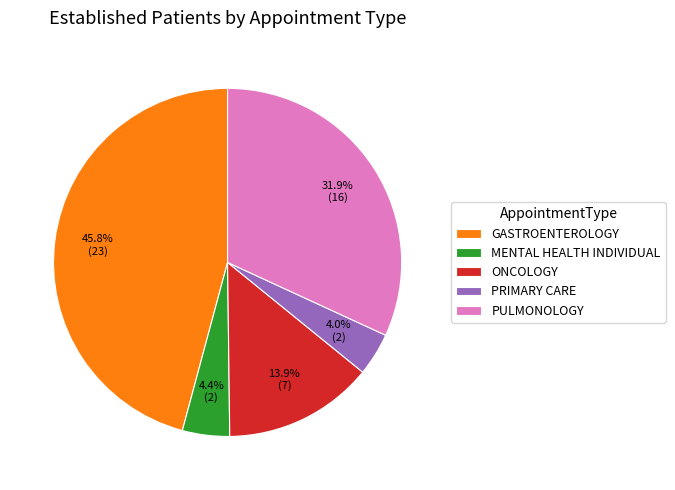

How much of the chart is everything except MENTAL HEALTH INDIVIDUAL?

95.6%